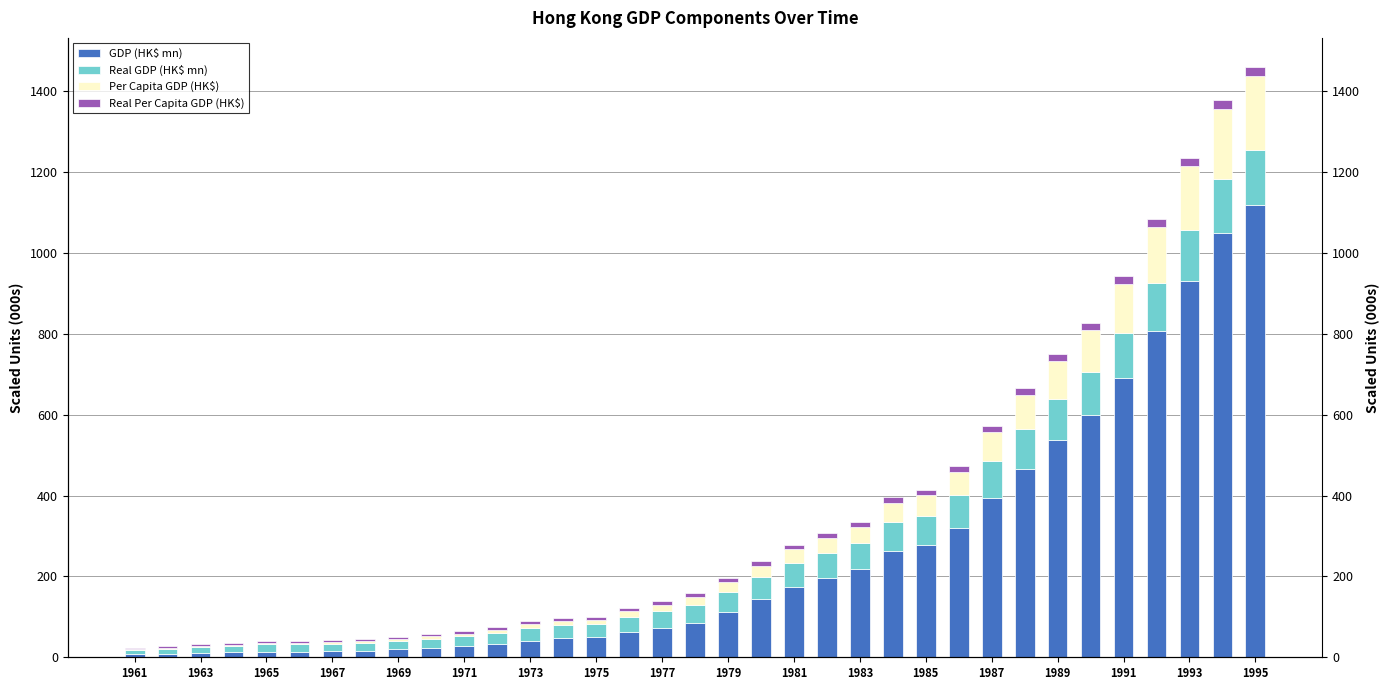

True or false: Real GDP (HK$ mn) has a value of 121.2 at 23.

False